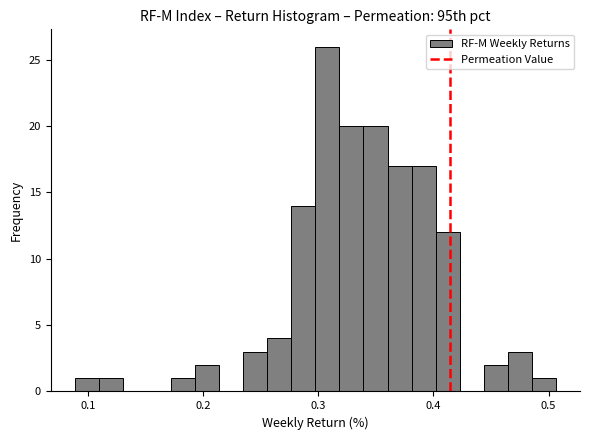

Read against the x-axis, roughly where is the centre of the tallest bar?

0.31